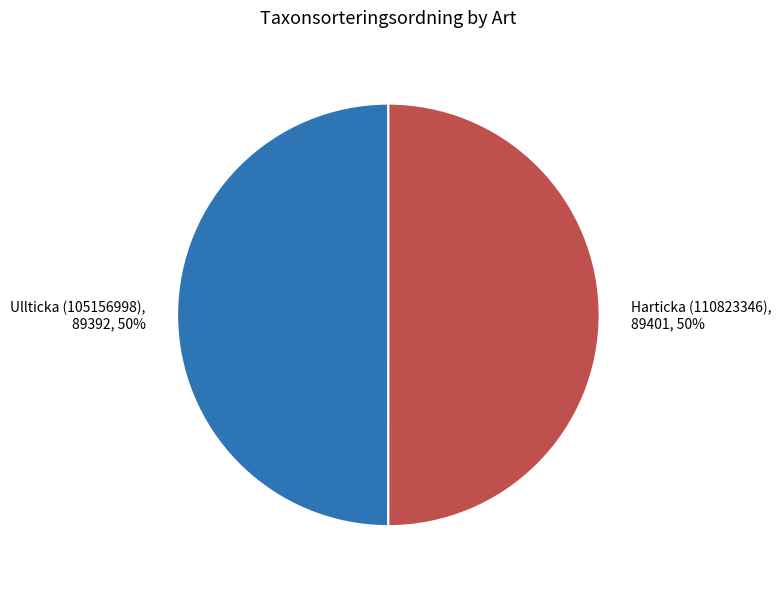

Approximately how many times larger is the value at Ullticka (105156998) compared to Harticka (110823346)?

1.0